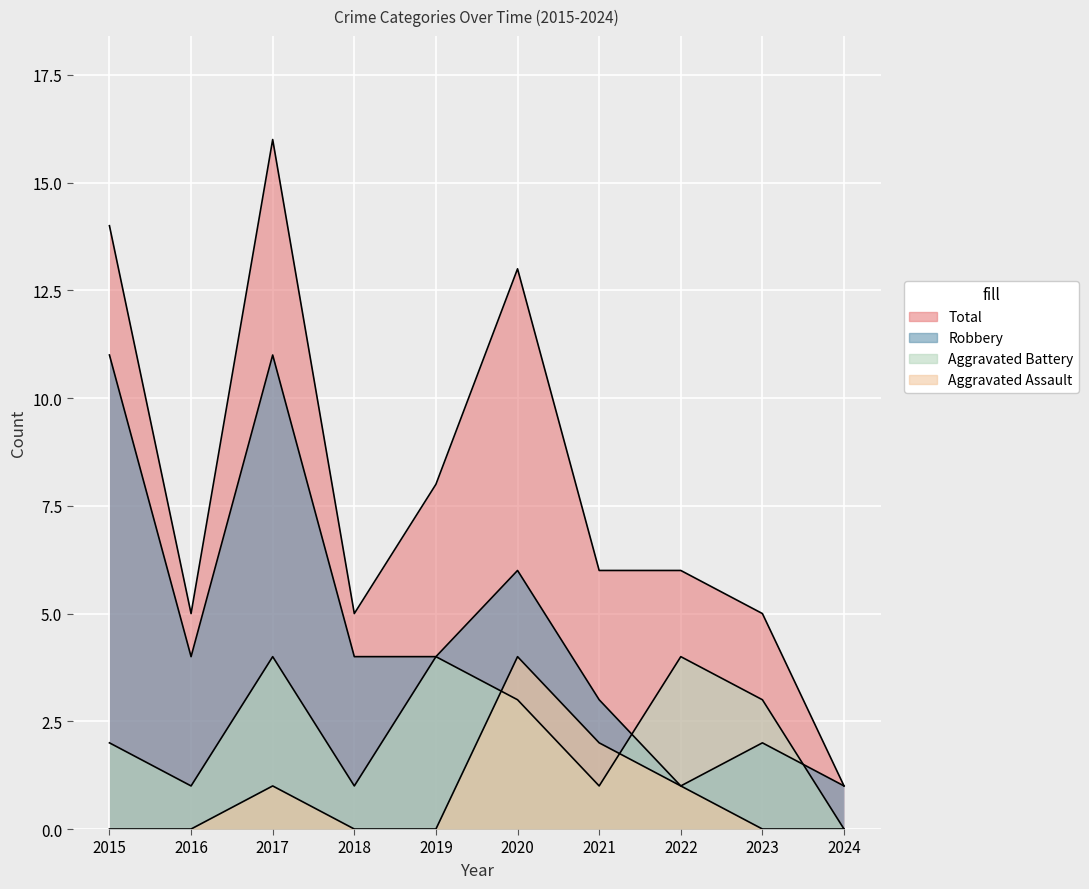

In Aggravated Battery, how many points are lower than both neighbors (excluding endpoints)?

3